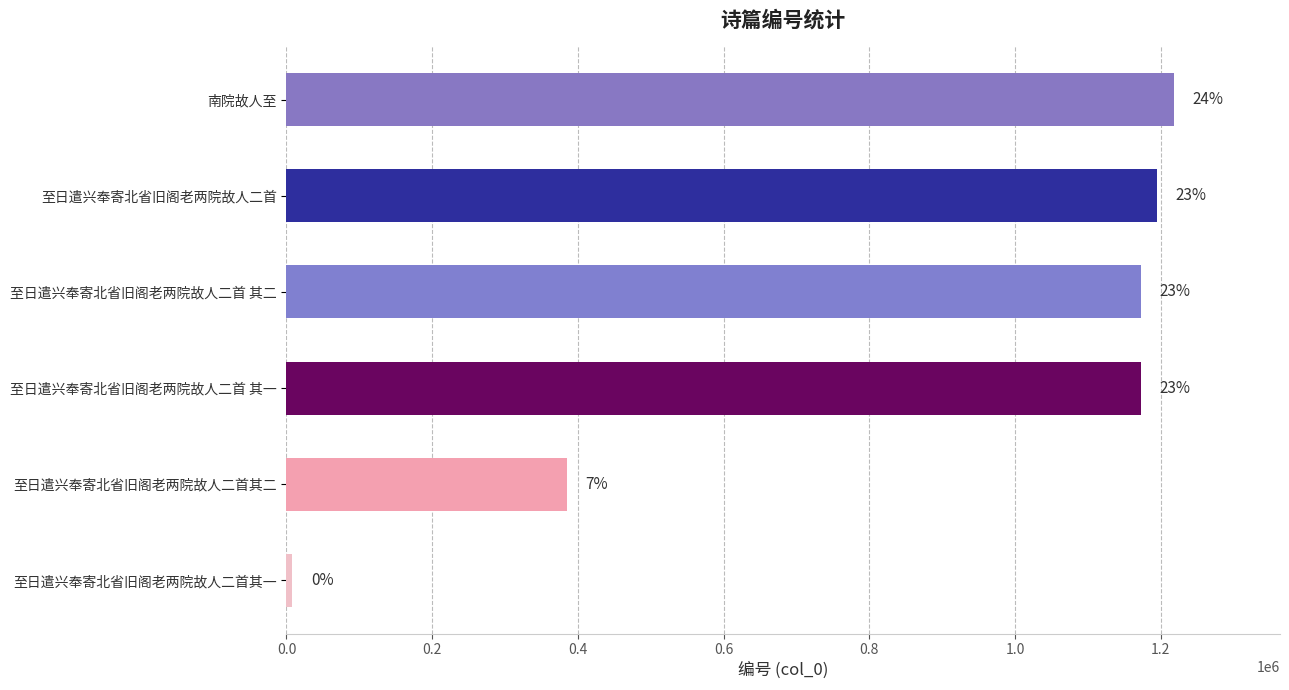

How many bars are there in total?

6